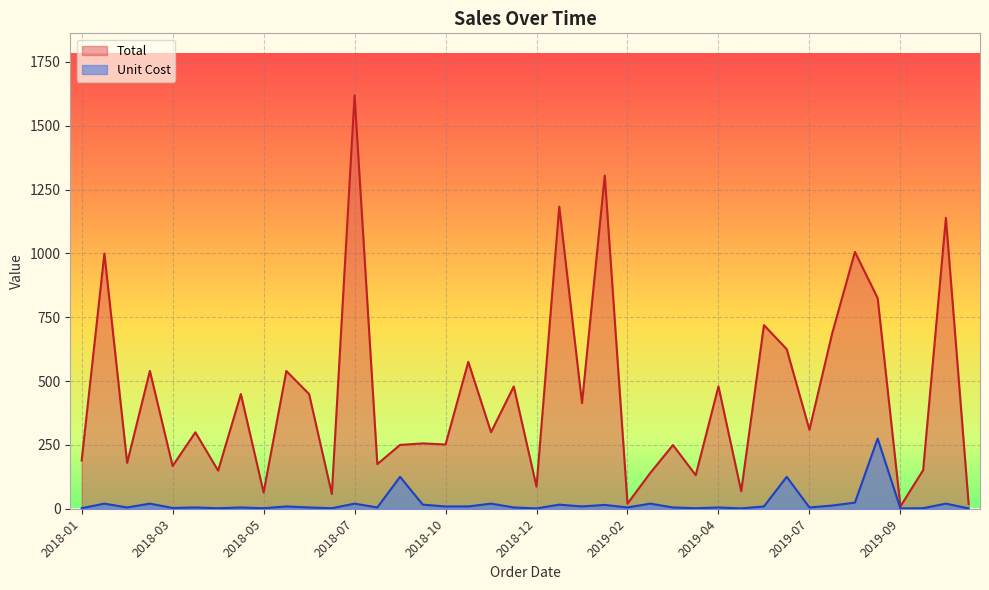

The value of Unit Cost at 2019-10 is 1.3. True or false?

True